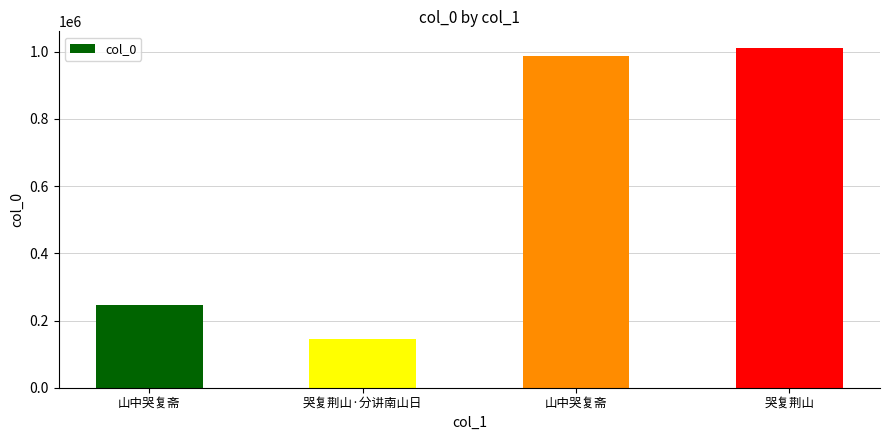

How many bars are there in total?

4